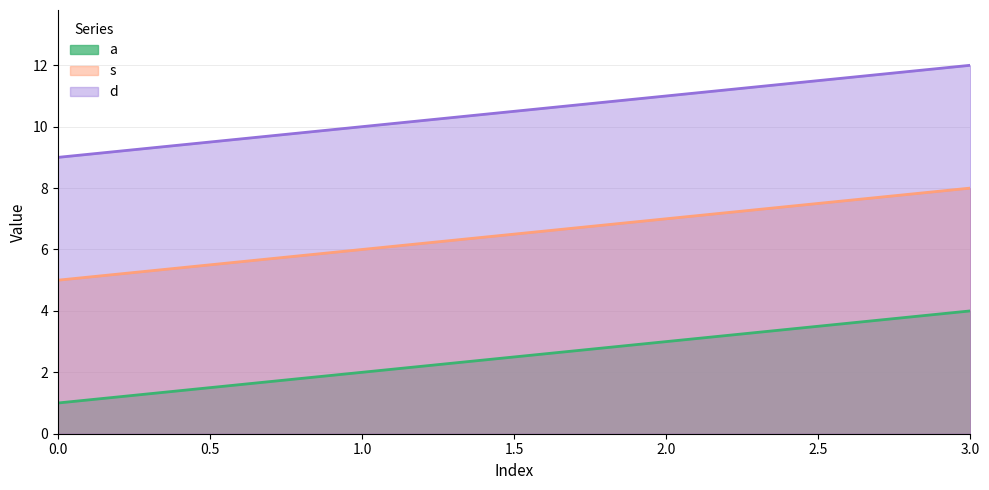

Is it true that a equals 5 at 2.0?

False